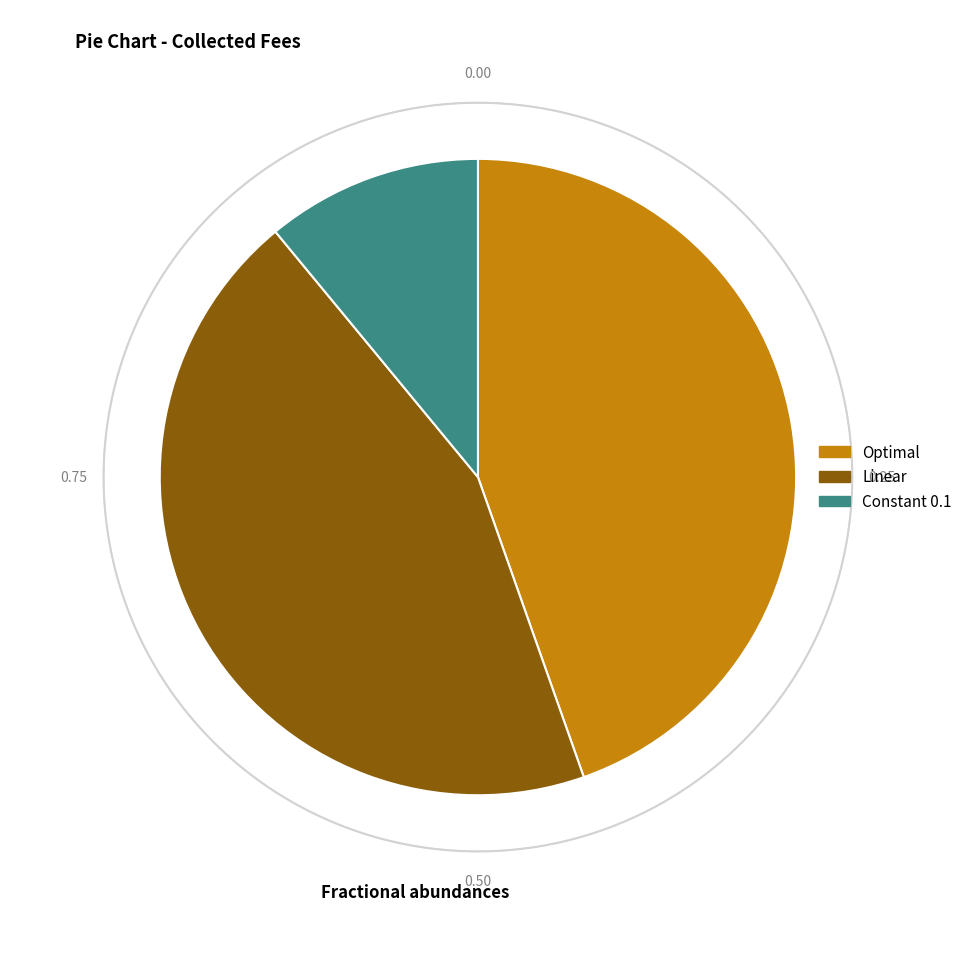

Between Optimal and Constant 0.1, which is larger?

Optimal